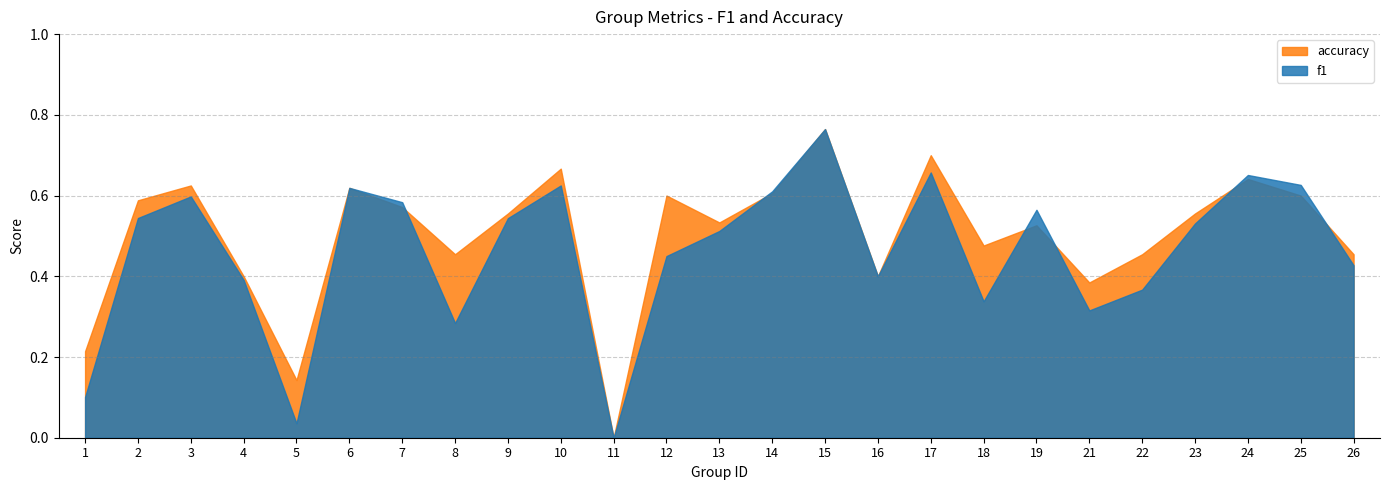

At how many categories does at least one series exceed 0?

24